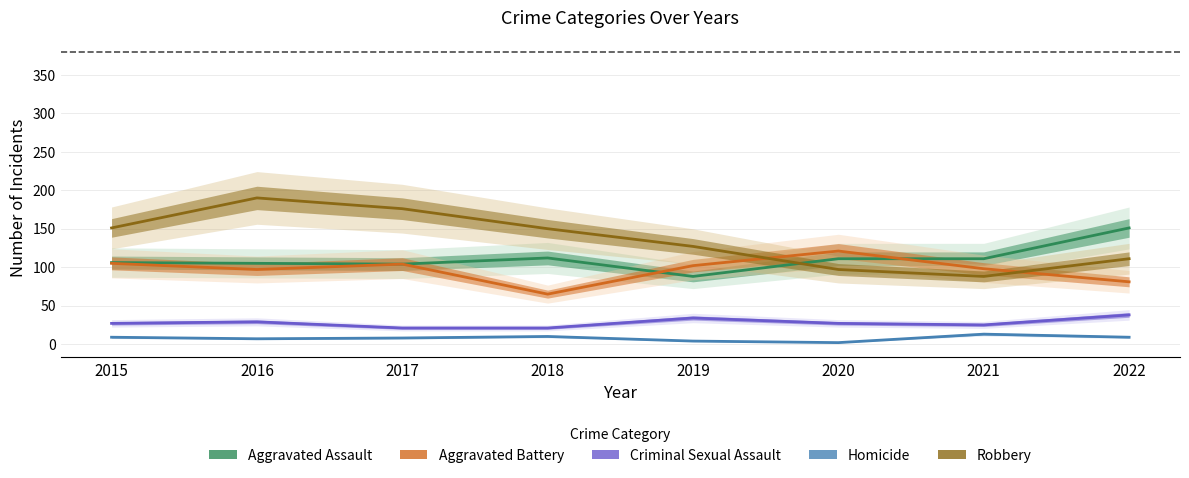

At which label does Robbery reach its minimum?

2021